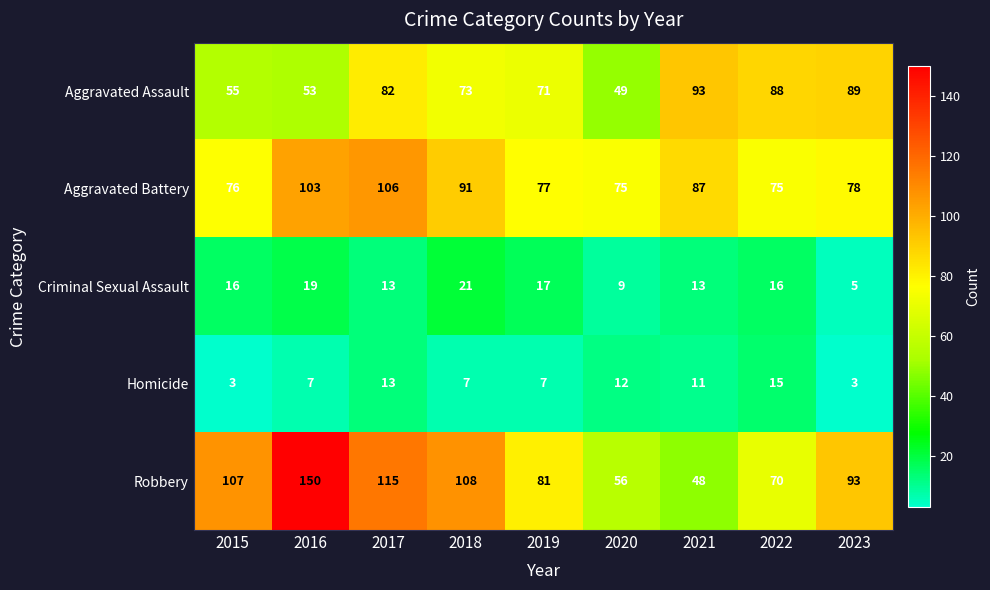

At 2020, list the series in order from smallest to largest.

Criminal Sexual Assault, Homicide, Aggravated Assault, Robbery, Aggravated Battery